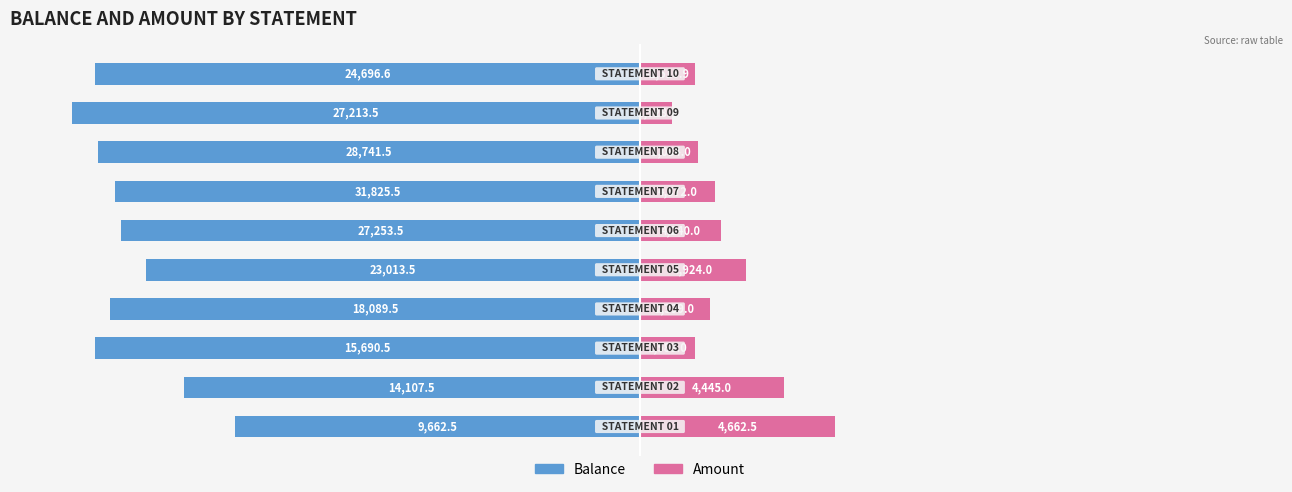

Reading right to left, transcribe all the data shown in this chart.

balance: -90.8	-94.7	-90.3	-87.4	-86.5	-82.4	-88.3	-90.8	-76.0	-67.5
amount: 9.2	5.3	9.7	12.6	13.5	17.6	11.7	9.2	24.0	32.5